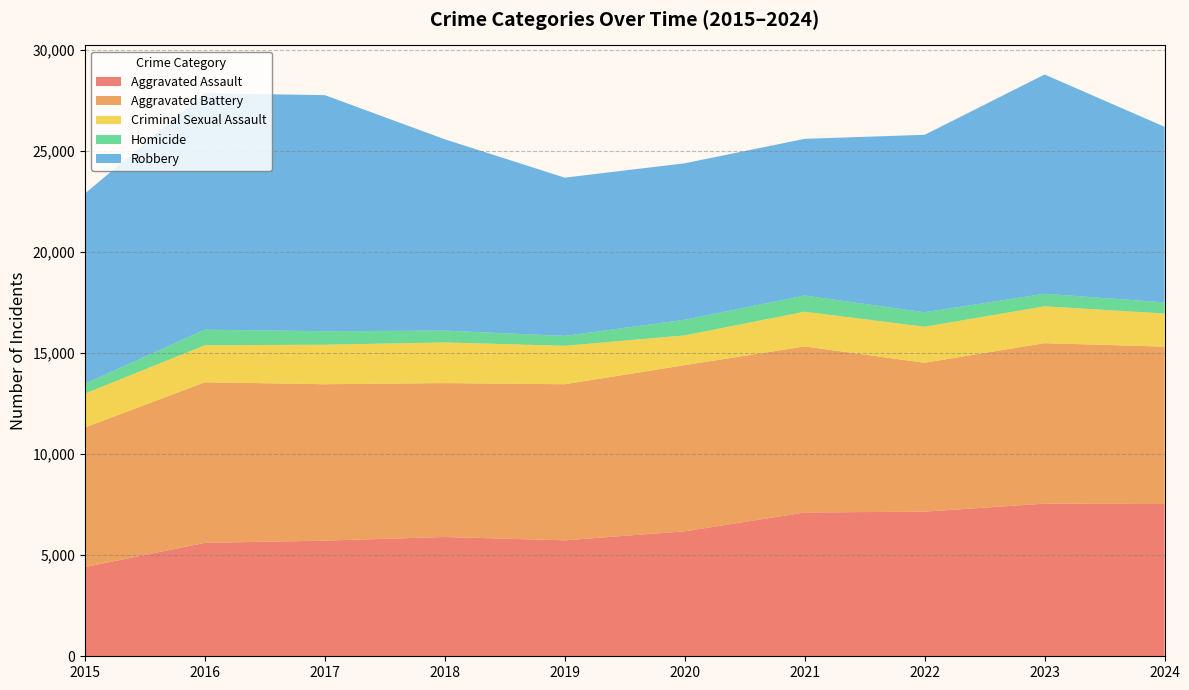

Reading left to right, transcribe all the data shown in this chart.

Aggravated Assault: 4412	5608	5719	5899	5735	6180	7111	7153	7549	7530
Aggravated Battery: 6901	7944	7736	7611	7719	8218	8212	7364	7936	7784
Criminal Sexual Assault: 1679	1832	1953	2012	1901	1472	1720	1783	1824	1638
Homicide: 488	770	668	583	491	773	799	714	619	551
Robbery: 9406	11691	11677	9464	7825	7739	7749	8777	10845	8684